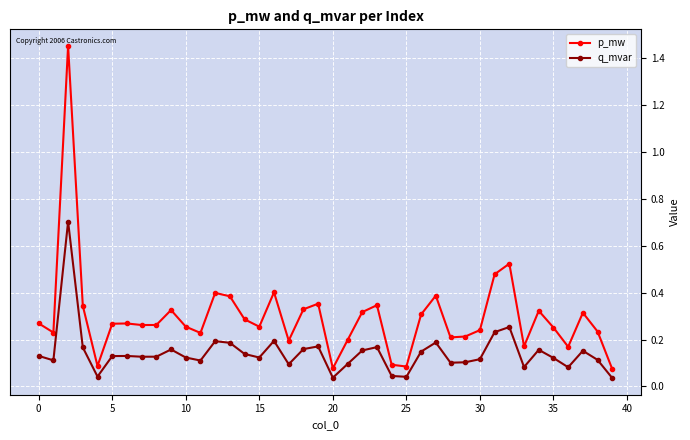

What is the difference between the maximum and minimum values in the q_mvar series?

0.7